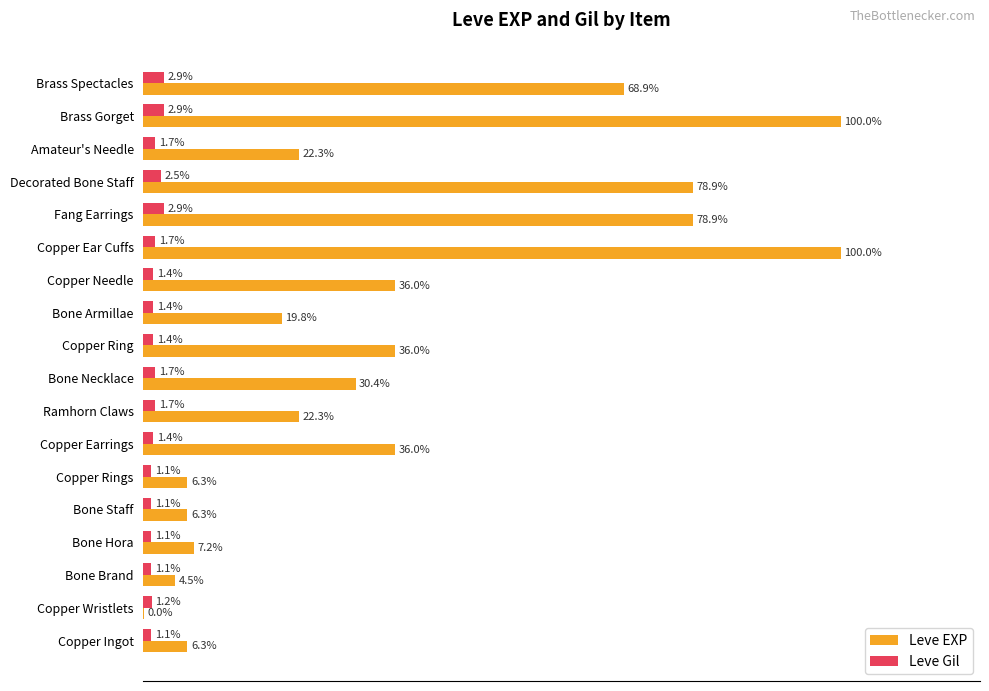

Which series has the largest total across all categories?

Leve EXP